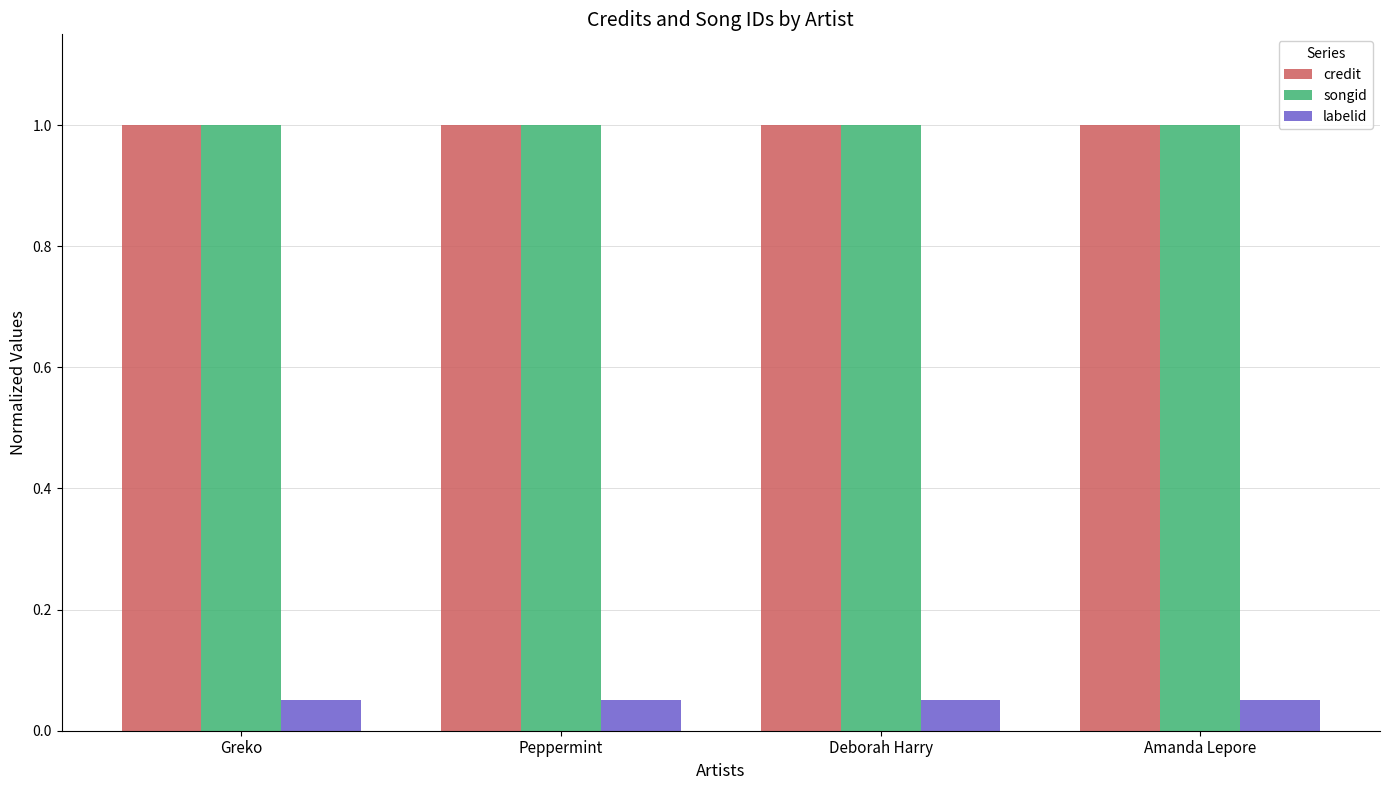

Read the songid value at Peppermint.

1.0